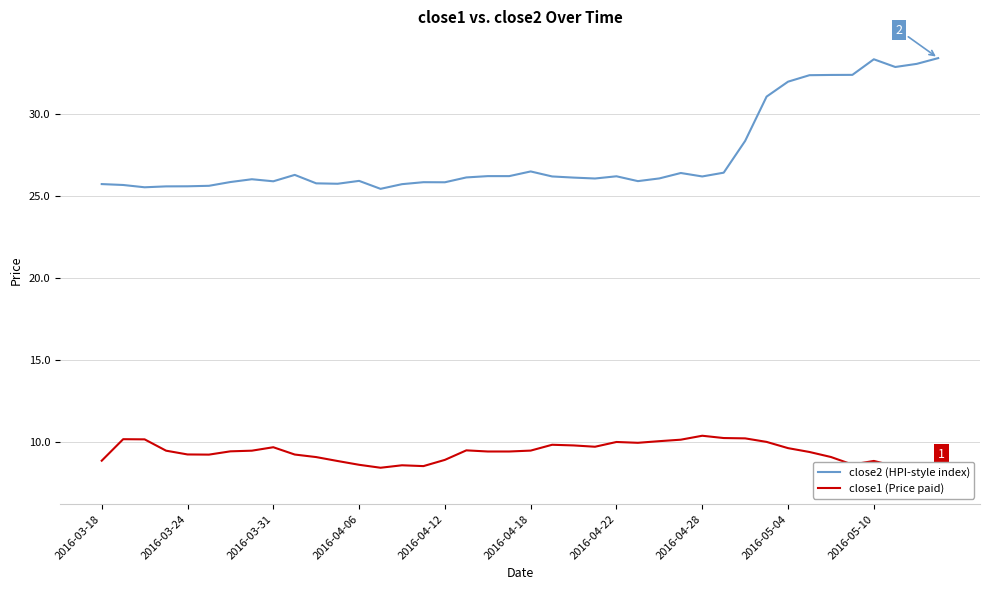

What is the maximum value for close2 (HPI-style index)?

33.4